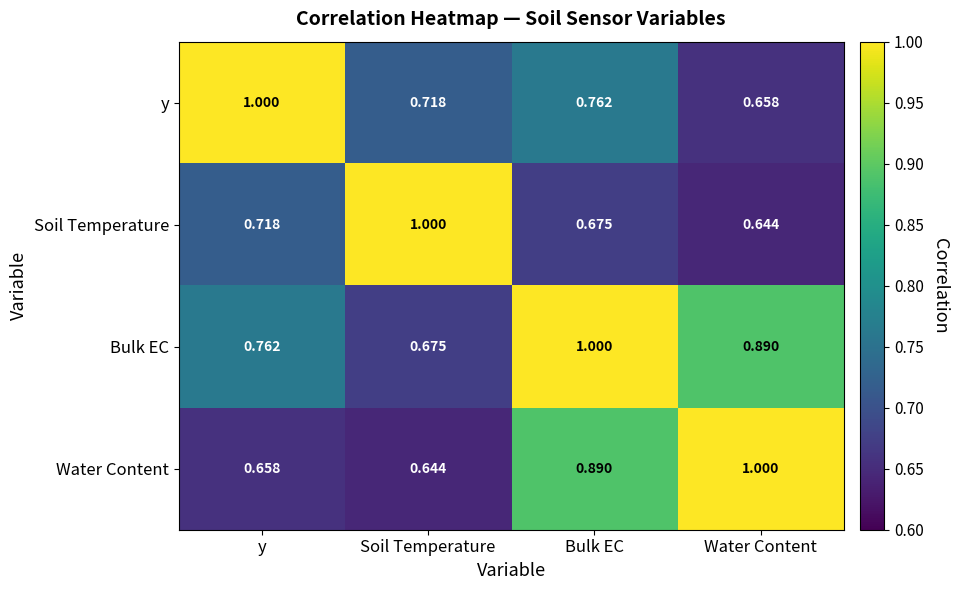

What is the difference between the highest and lowest values at Bulk EC?

0.3